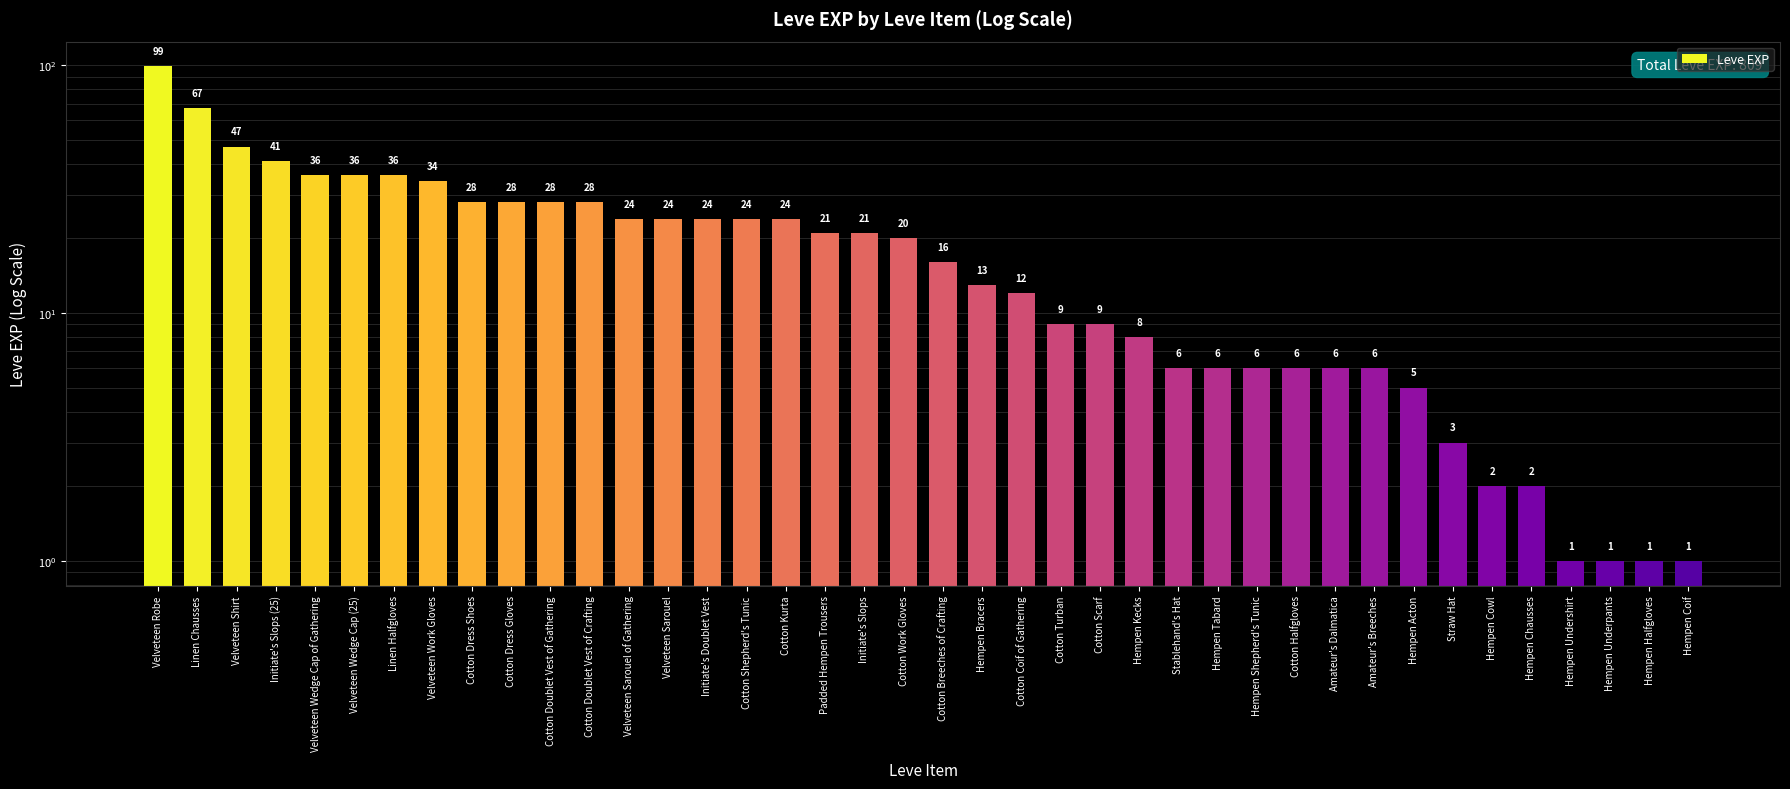

List the labels in order of value, smallest first.

Hempen Undershirt, Hempen Underpants, Hempen Halfgloves, Hempen Coif, Hempen Cowl, Hempen Chausses, Straw Hat, Hempen Acton, Stablehand's Hat, Hempen Tabard, Hempen Shepherd's Tunic, Cotton Halfgloves, Amateur's Dalmatica, Amateur's Breeches, Hempen Kecks, Cotton Turban, Cotton Scarf, Cotton Coif of Gathering, Hempen Bracers, Cotton Breeches of Crafting, Cotton Work Gloves, Padded Hempen Trousers, Initiate's Slops, Velveteen Sarouel of Gathering, Velveteen Sarouel, Initiate's Doublet Vest, Cotton Shepherd's Tunic, Cotton Kurta, Cotton Dress Shoes, Cotton Dress Gloves, Cotton Doublet Vest of Gathering, Cotton Doublet Vest of Crafting, Velveteen Work Gloves, Velveteen Wedge Cap of Gathering, Velveteen Wedge Cap (25), Linen Halfgloves, Initiate's Slops (25), Velveteen Shirt, Linen Chausses, Velveteen Robe